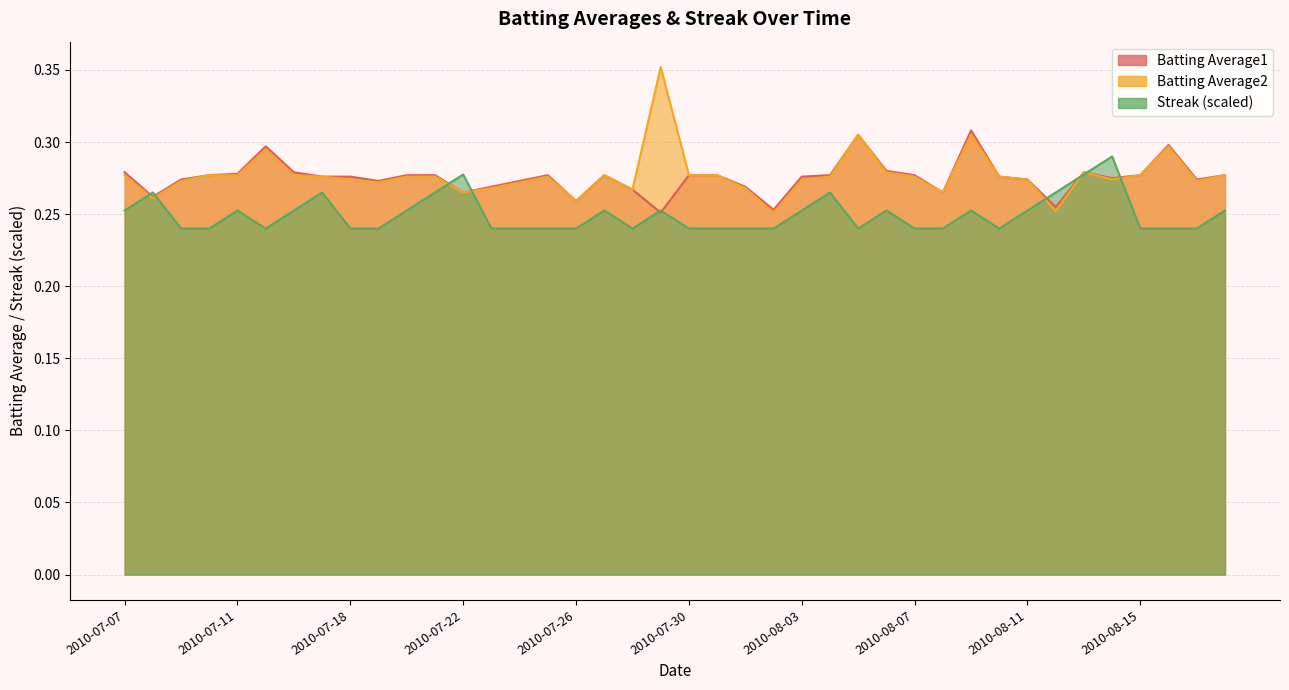

At which category does Streak reach its first local valley?

2010-07-15